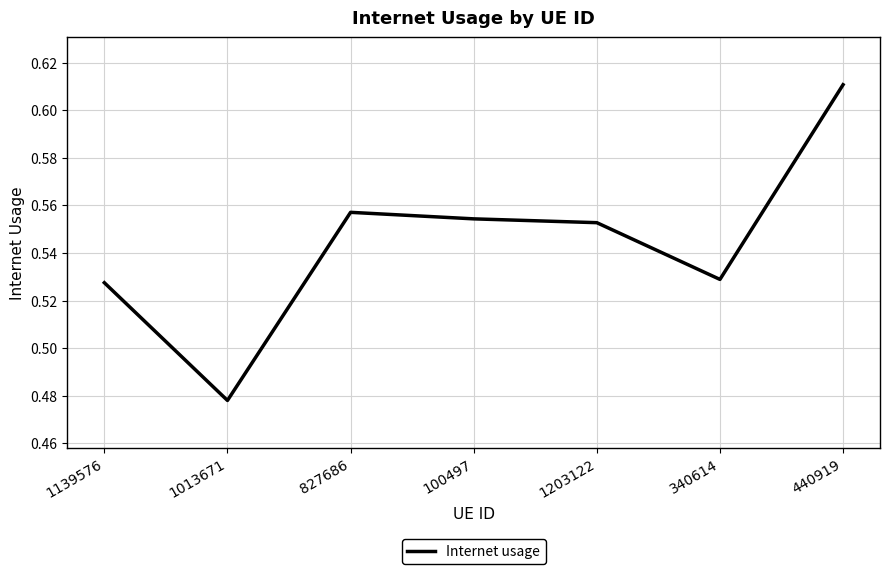

Between 1203122 and 440919, which is larger?

440919